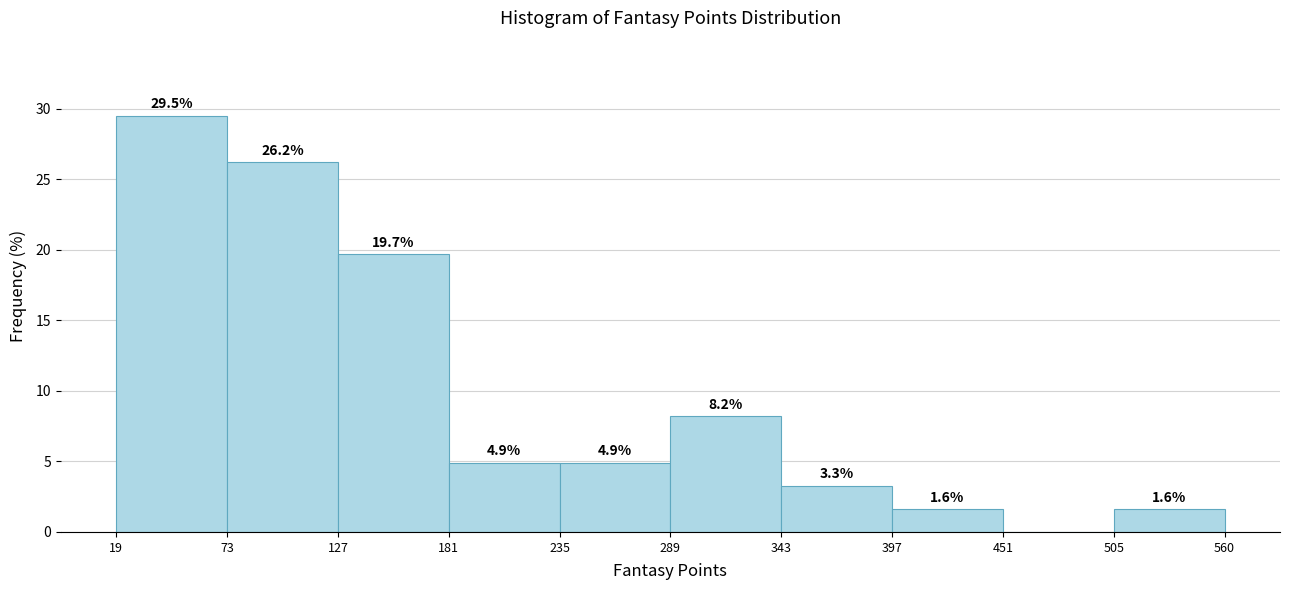

Over which range of the x-axis is the bar tallest?

19 to 73